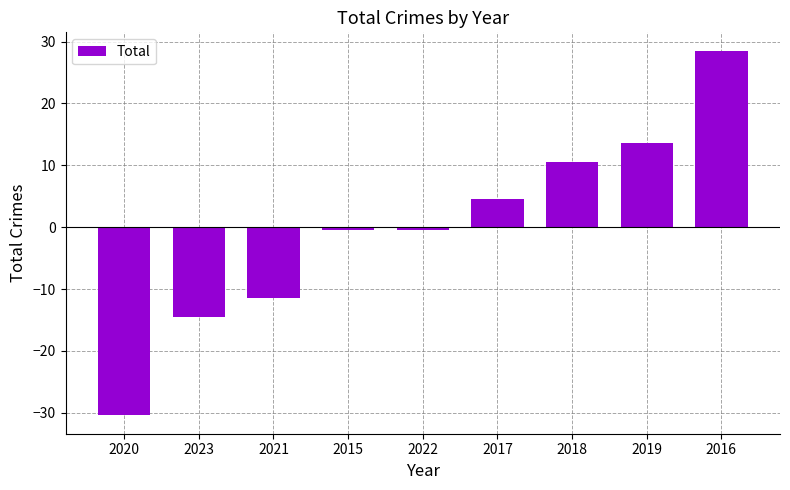

Reading left to right, extract all data points from this chart.

2020=-30.4	2023=-14.4	2021=-11.4	2015=-0.4	2022=-0.4	2017=4.6	2018=10.6	2019=13.6	2016=28.6